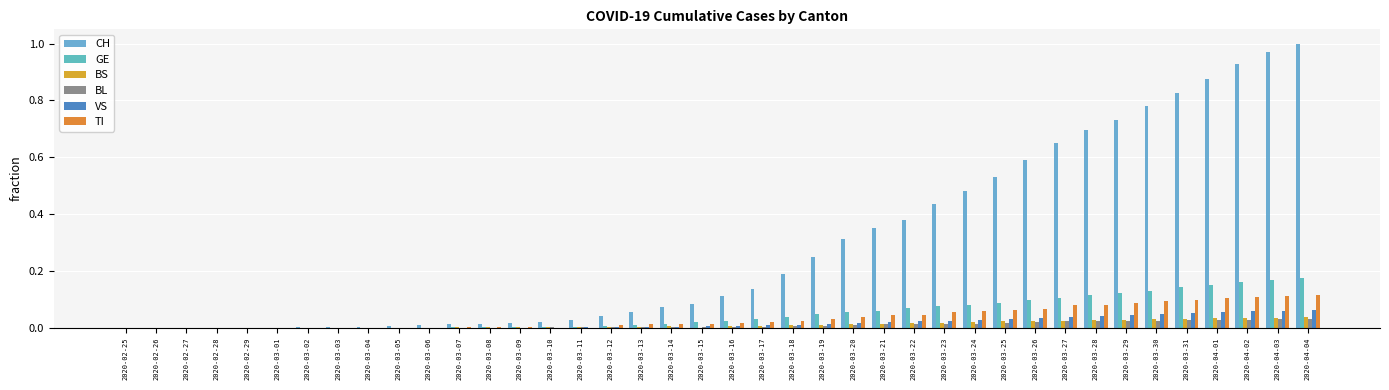

List the labels in order of CH value, largest first.

2020-04-04, 2020-04-03, 2020-04-02, 2020-04-01, 2020-03-31, 2020-03-30, 2020-03-29, 2020-03-28, 2020-03-27, 2020-03-26, 2020-03-25, 2020-03-24, 2020-03-23, 2020-03-22, 2020-03-21, 2020-03-20, 2020-03-19, 2020-03-18, 2020-03-17, 2020-03-16, 2020-03-15, 2020-03-14, 2020-03-13, 2020-03-12, 2020-03-11, 2020-03-10, 2020-03-09, 2020-03-08, 2020-03-07, 2020-03-06, 2020-03-05, 2020-03-04, 2020-03-03, 2020-03-02, 2020-03-01, 2020-02-29, 2020-02-28, 2020-02-27, 2020-02-26, 2020-02-25